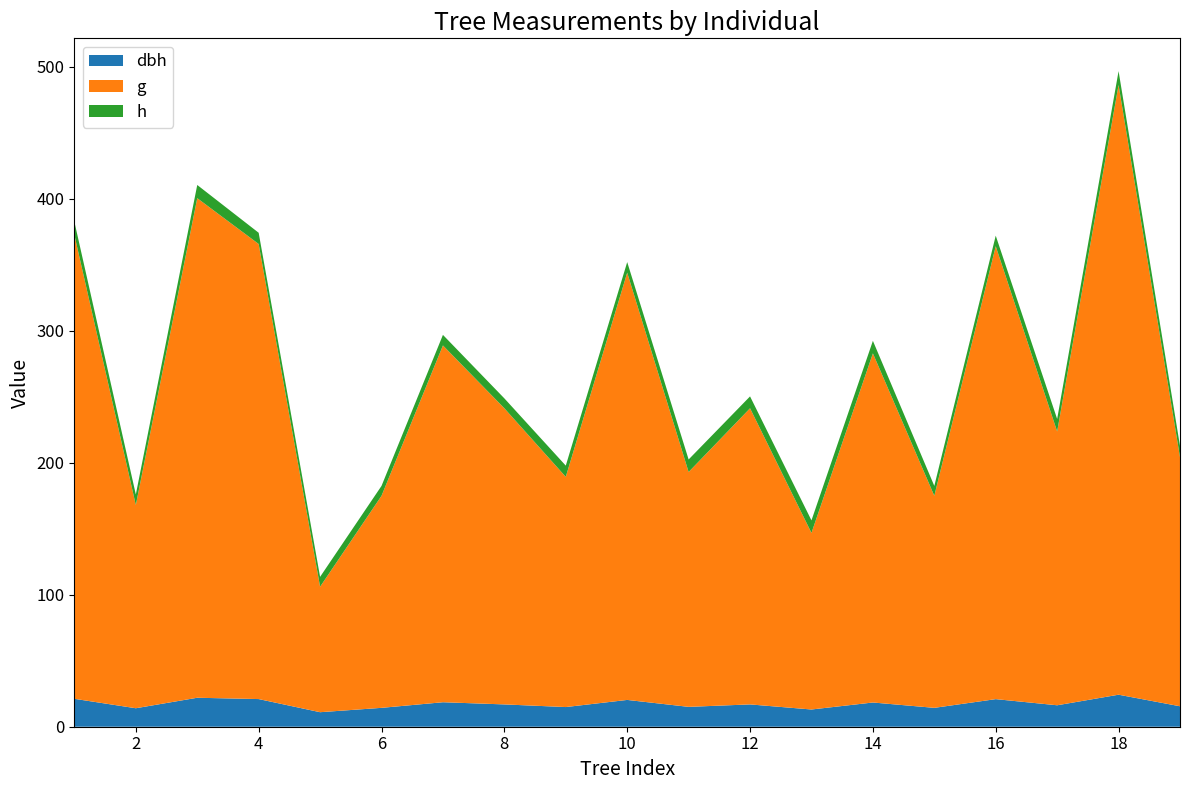

Reading left to right, what are all the values shown in this chart?

dbh: 21.1	14.0	21.9	20.9	11.0	14.3	18.6	16.9	14.9	20.3	15.1	16.9	13.1	18.4	14.3	20.9	16.2	24.2	15.5
g: 351.3	153.9	378.4	344.7	95.0	160.6	270.3	224.3	174.4	323.6	177.9	224.3	133.8	264.5	160.6	343.1	207.4	461.9	188.7
h: 10.0	8.0	10.0	8.5	7.5	7.5	8.0	7.5	8.5	8.0	9.5	9.0	9.5	9.5	7.5	8.0	9.5	10.5	8.5